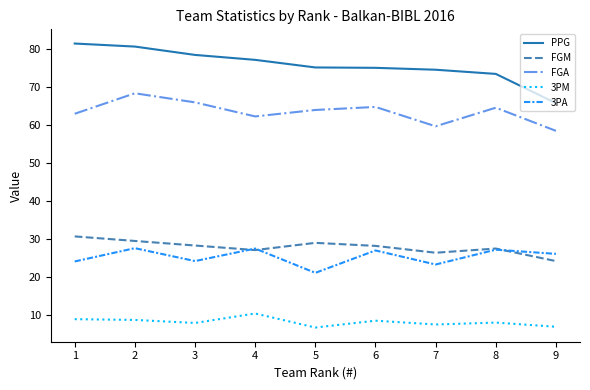

True or false: FGM and PPG intersect in this chart.

False